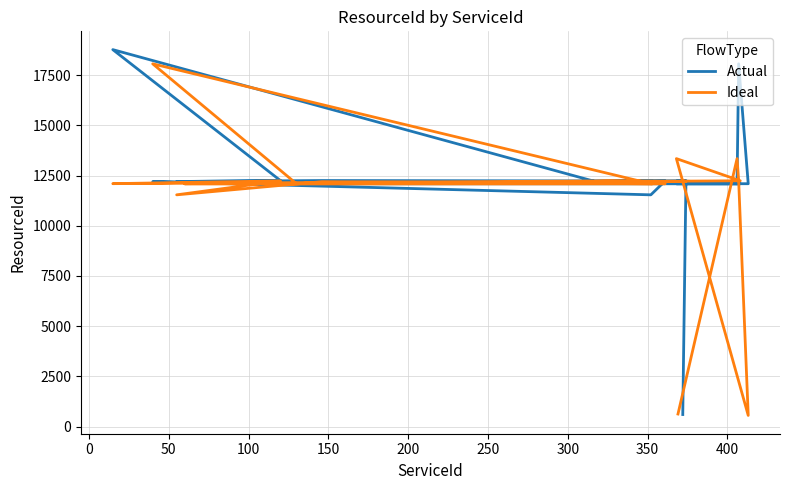

True or false: Ideal has more than 0 interior local peaks.

True